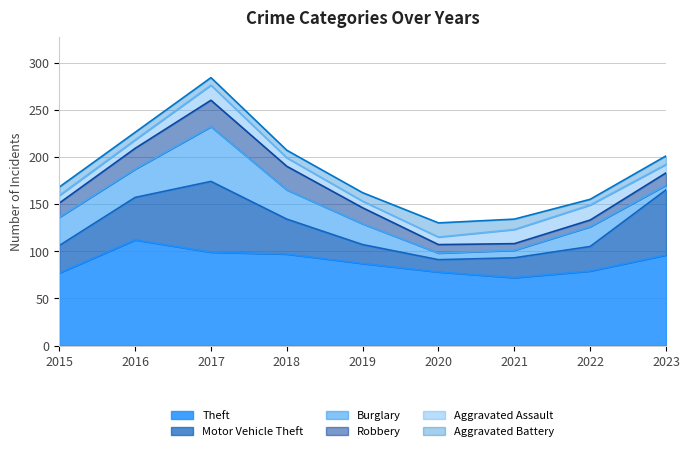

True or false: Burglary and Theft cross at least once.

False